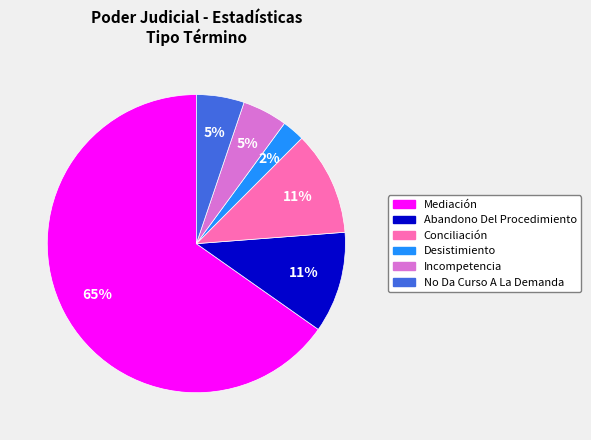

Does Desistimiento represent more than half of the total?

No